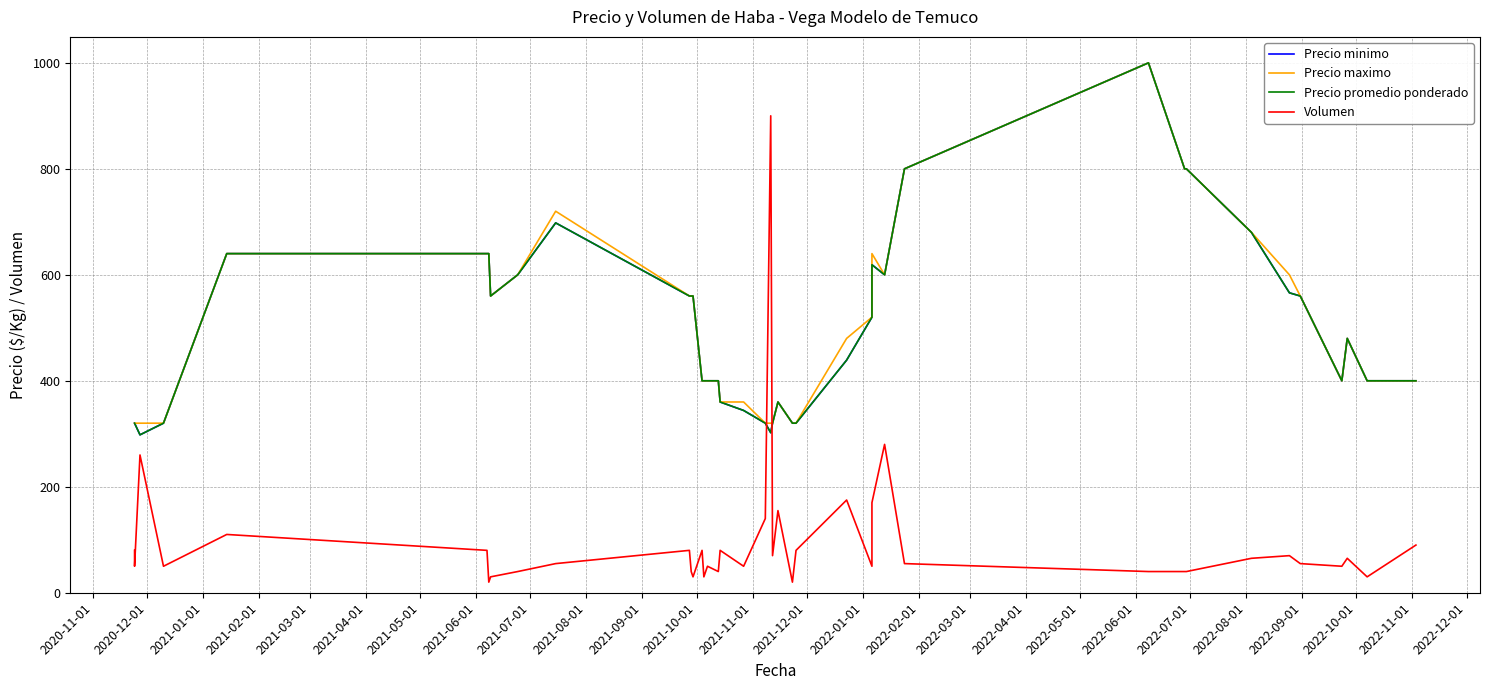

What is the value of the Volumen point at the 28th from the left?

170